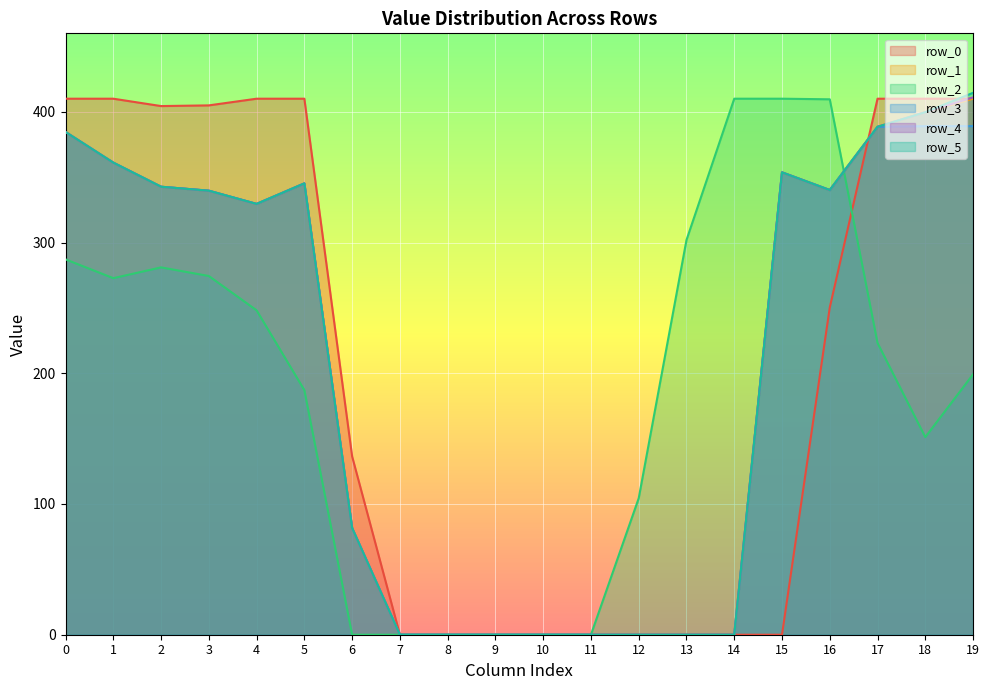

How many values in the row_5 series exceed 339?

10